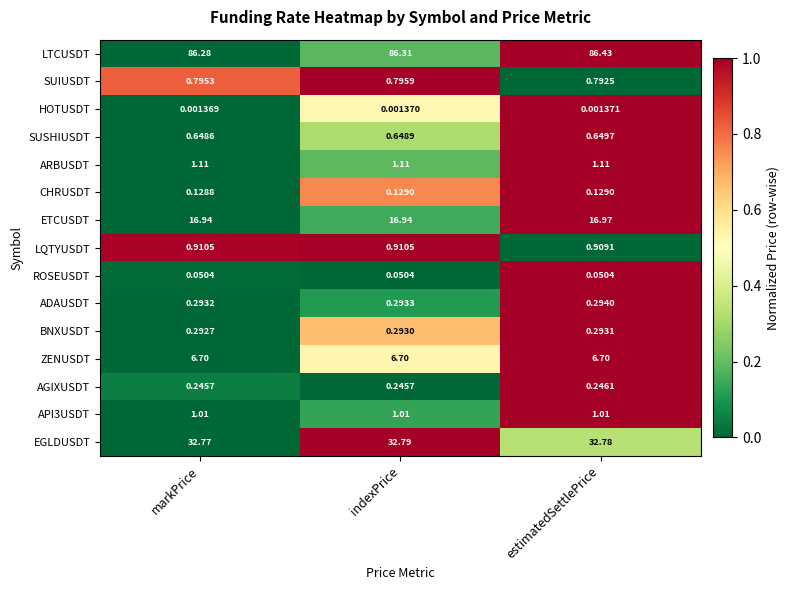

Rank the categories by EGLDUSDT value from highest to lowest.

indexPrice, estimatedSettlePrice, markPrice